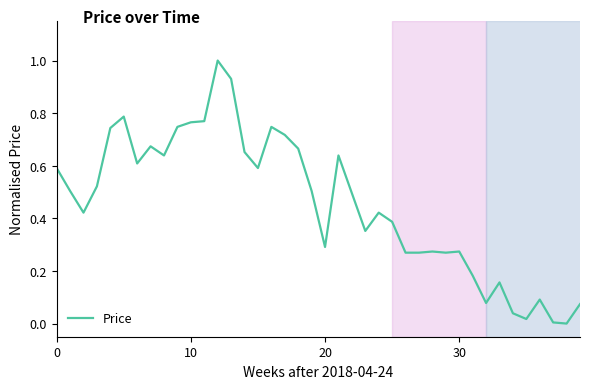

What is the difference between the maximum and minimum values?

1.0